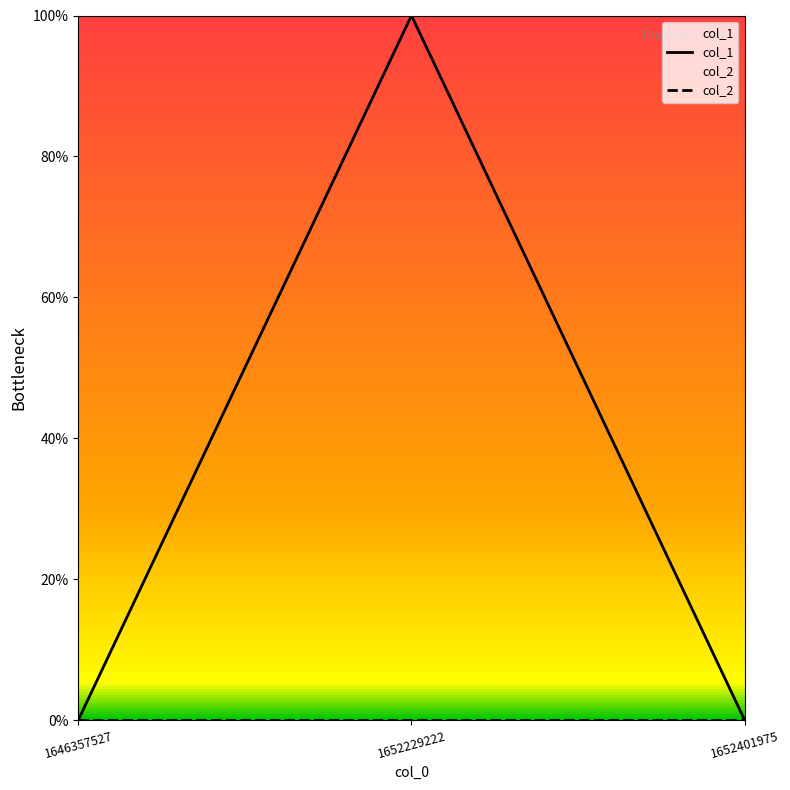

At which label does col_2 reach its peak?

1646357527